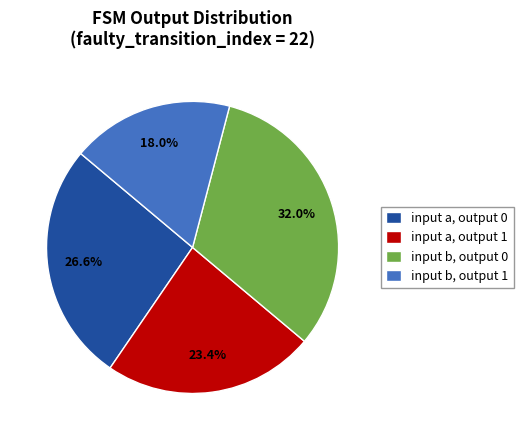

How many slices are in this pie chart?

4